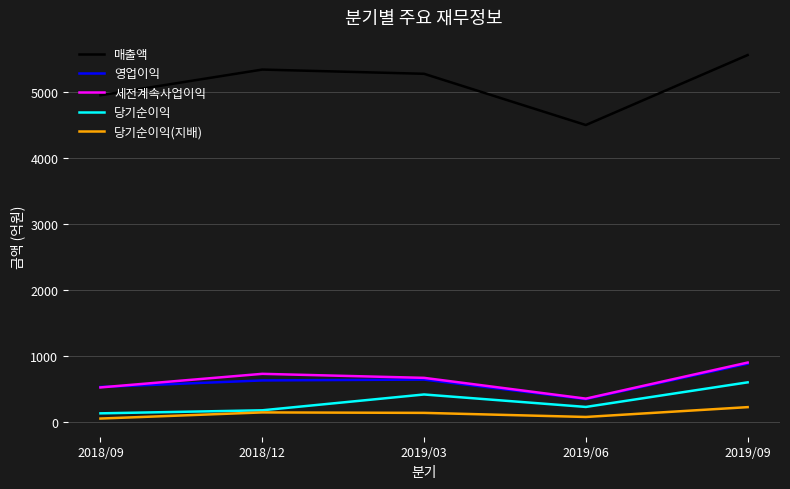

Which category has the highest value in the 세전계속사업이익 series?

2019/09